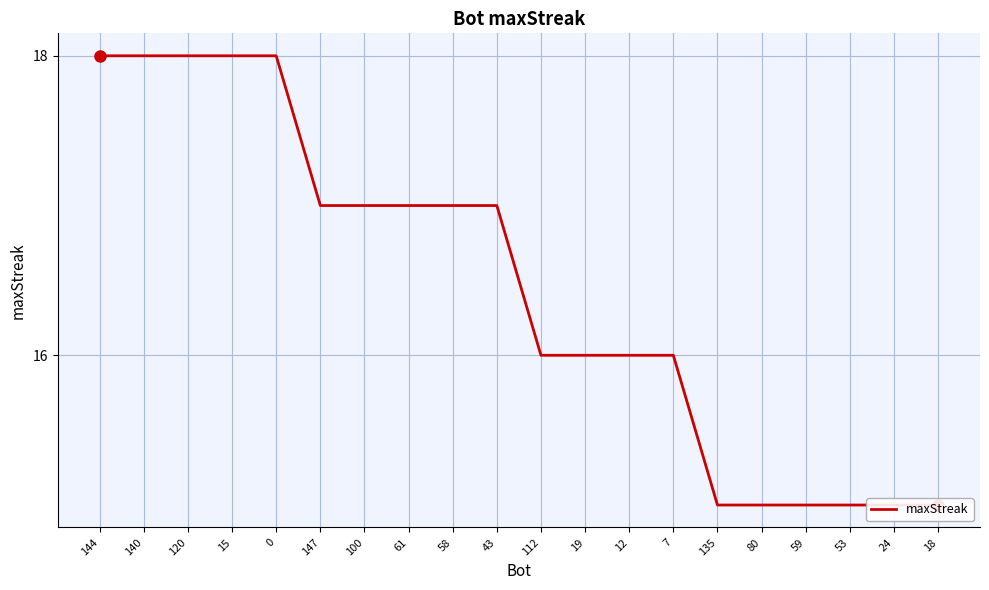

Reading right to left, what are all the values shown in this chart?

15	15	15	15	15	15	16	16	16	16	17	17	17	17	17	18	18	18	18	18